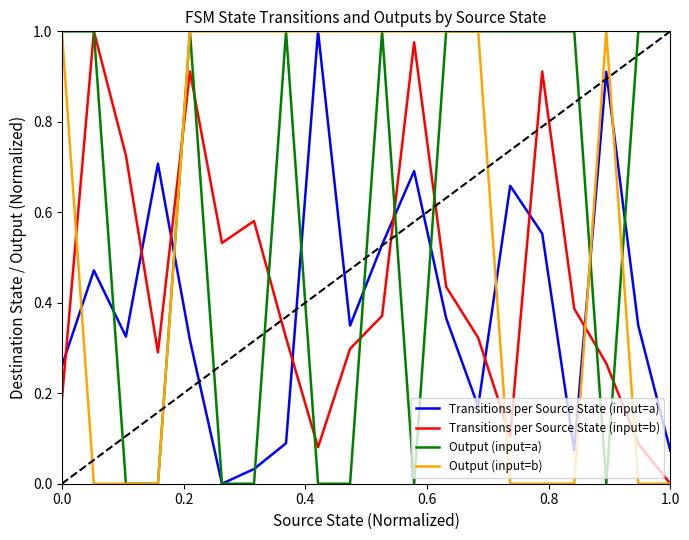

How many Output (input=b) values are between 0 and 1?

20